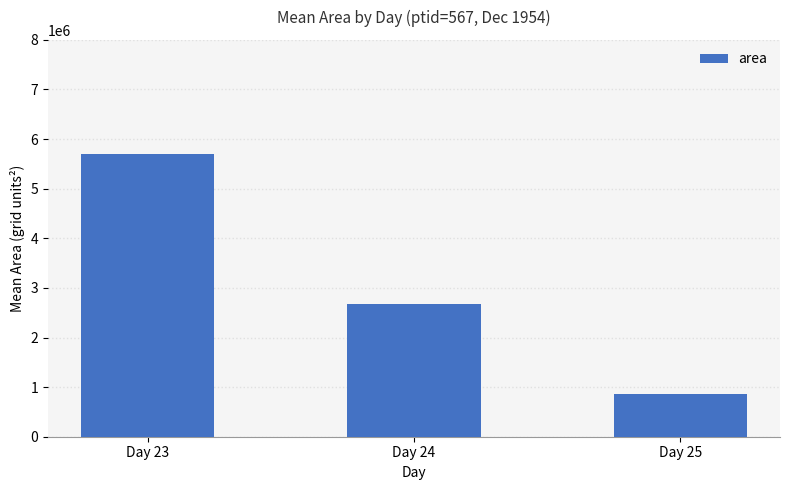

What is the maximum value shown in the chart?

5709375.0